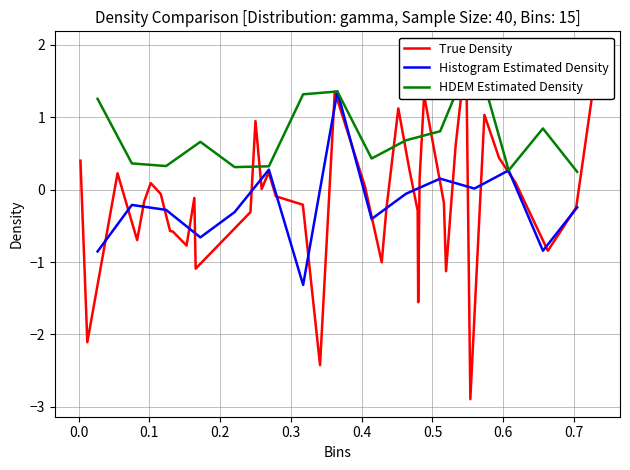

Count the number of values greater than 0.

18